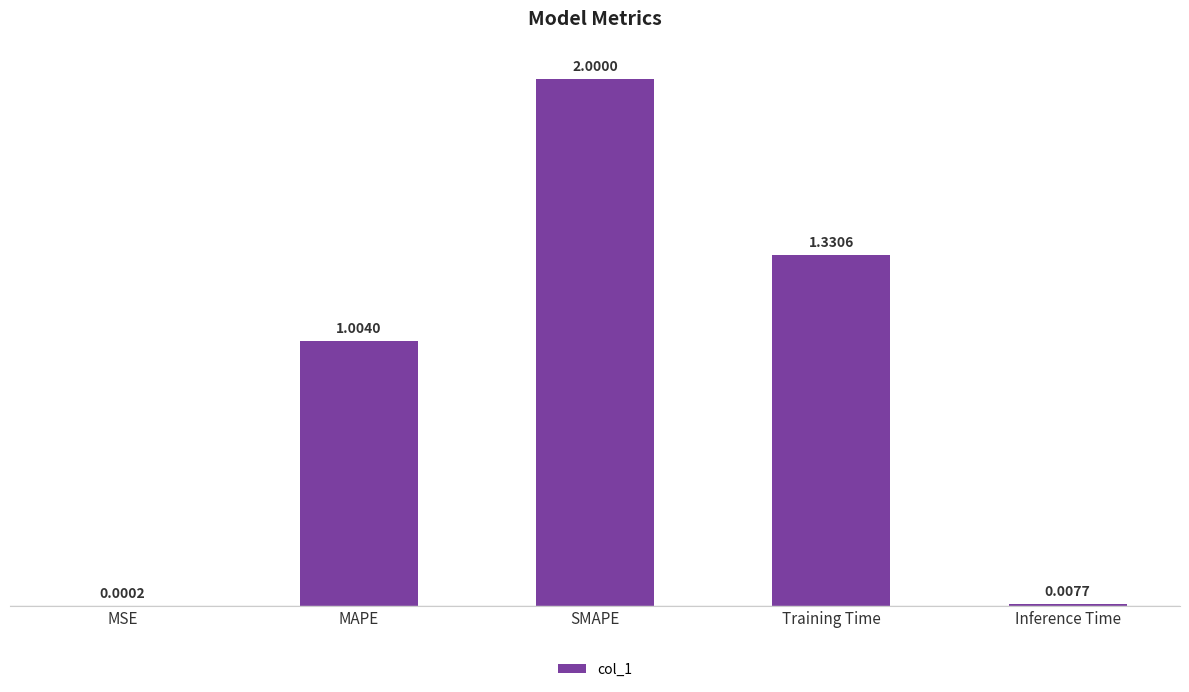

What is the change in value from SMAPE to Training Time?

-0.7